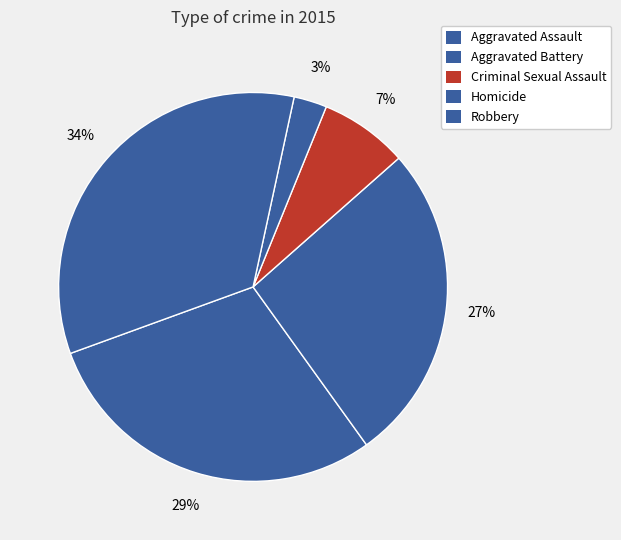

To the nearest percent, what is the difference between the Aggravated Battery and Homicide slice percentages?

24%